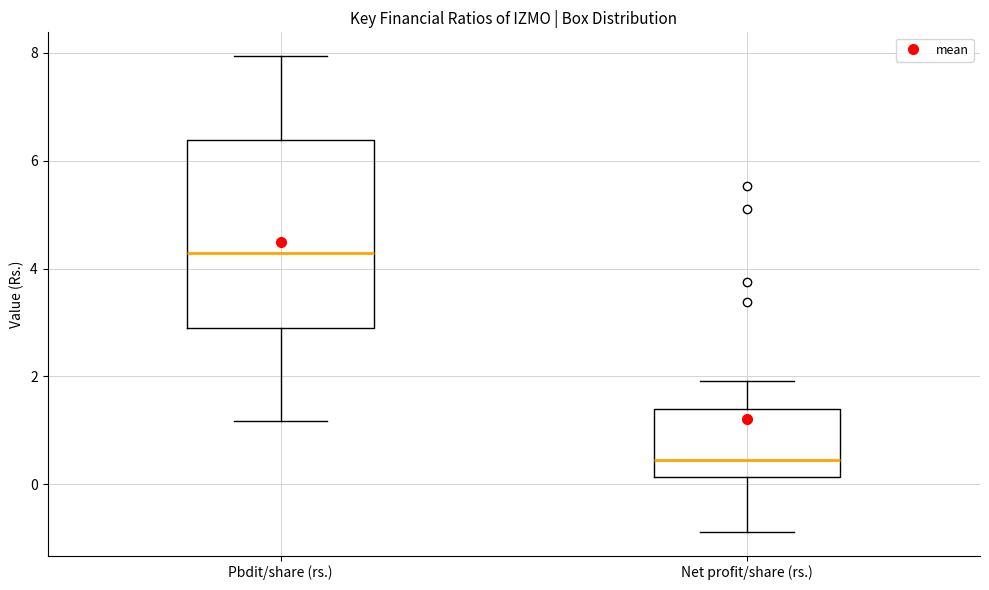

Where does the upper whisker of the box for Net profit/share (rs.) end on the y-axis? The values are not printed on the chart, so give them approximately, as read against the axis.

2.0